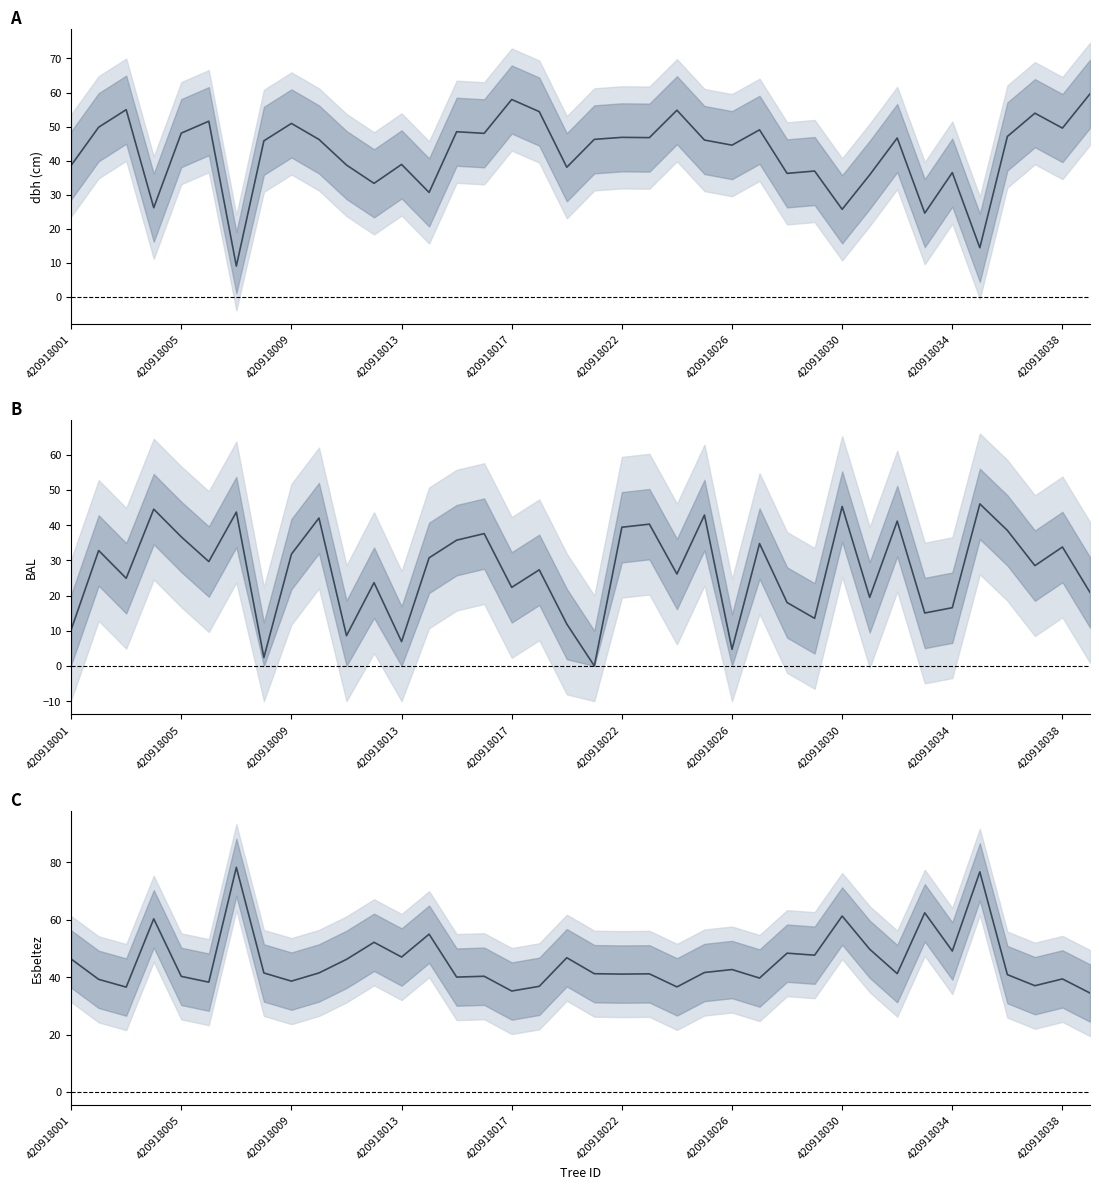

At which label does esbeltez first exceed 41?

420918001